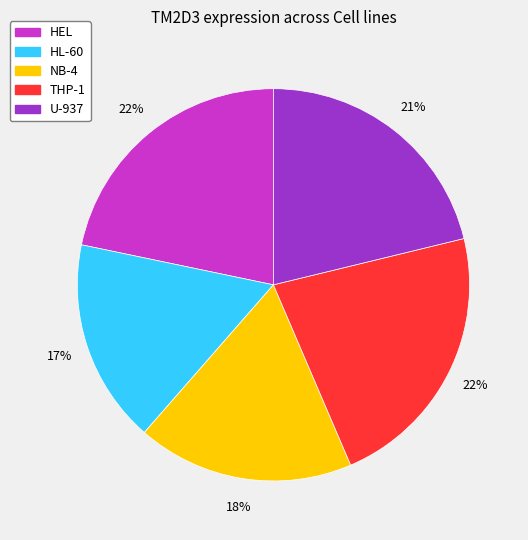

What percentage is the THP-1 slice, to the nearest percent?

22%